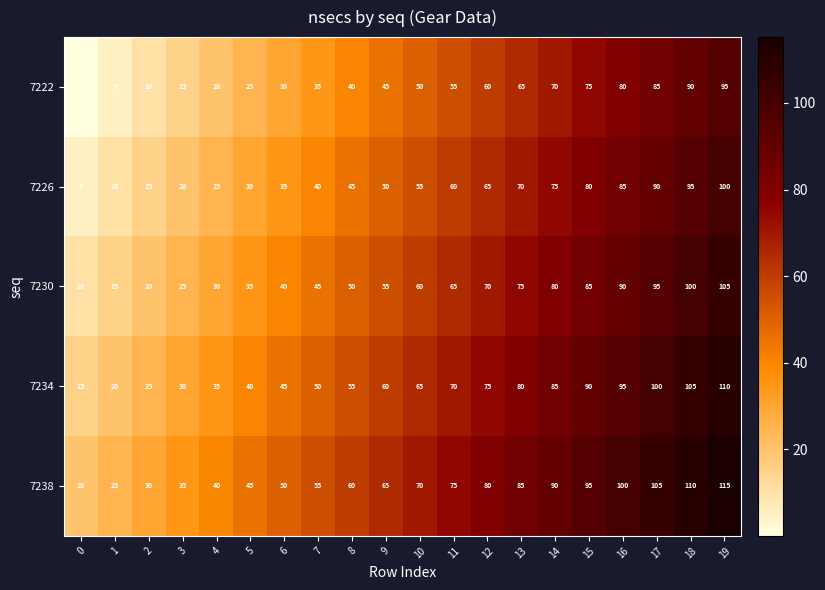

At 3, list the series in order from largest to smallest.

7238, 7234, 7230, 7226, 7222